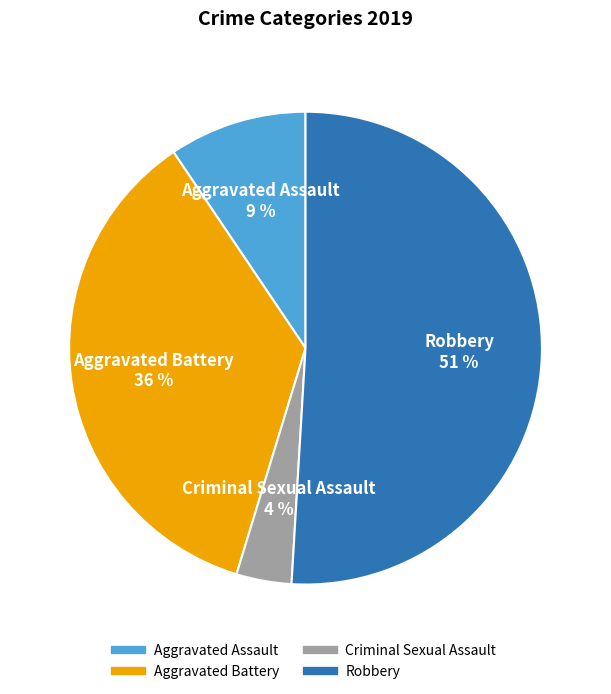

Rank the categories by value from lowest to highest.

Criminal Sexual Assault, Aggravated Assault, Aggravated Battery, Robbery